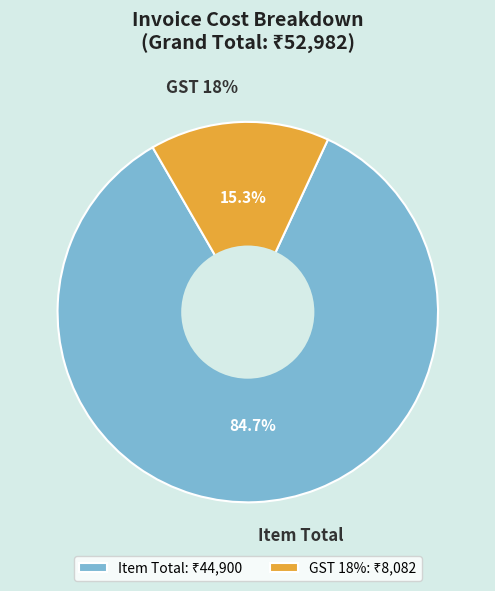

Between Item Total and GST 18%, which is larger?

Item Total